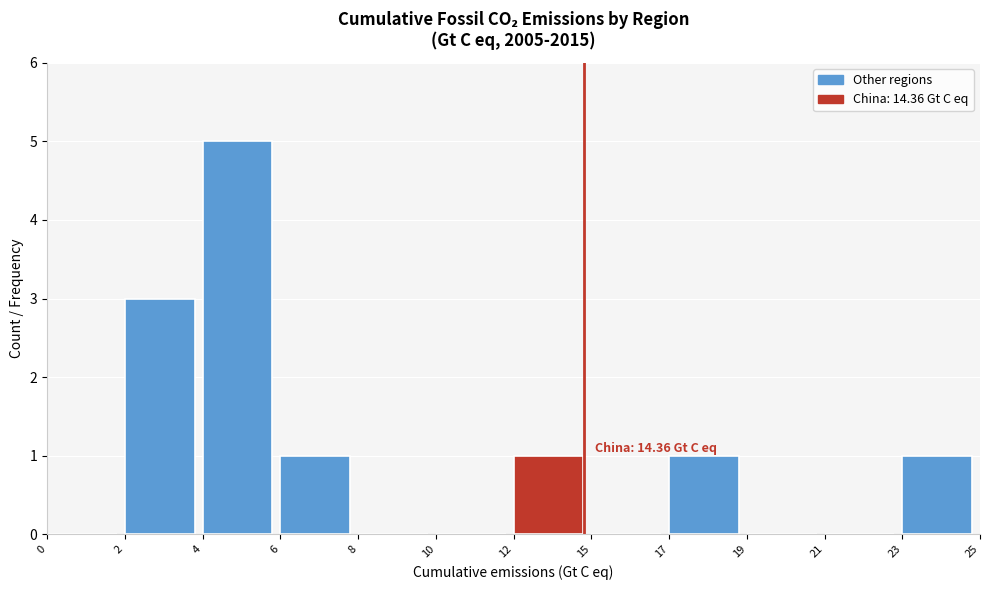

Reading left to right, transcribe all the data shown in this chart.

0=0	2=3	4=5	6=1	8=0	10=0	12=1	15=0	17=1	19=0	21=0	23=1